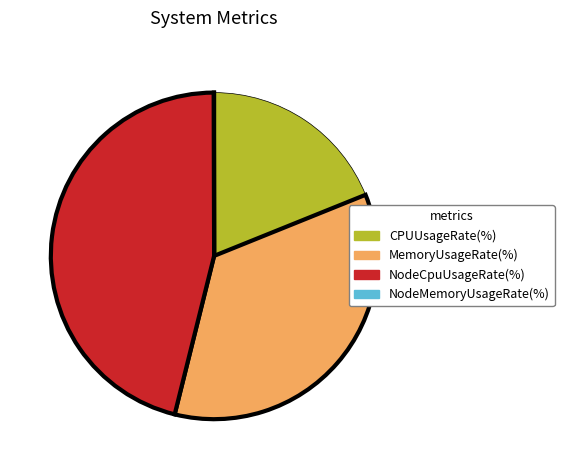

What is the largest slice in the pie chart?

NodeCpuUsageRate(%)